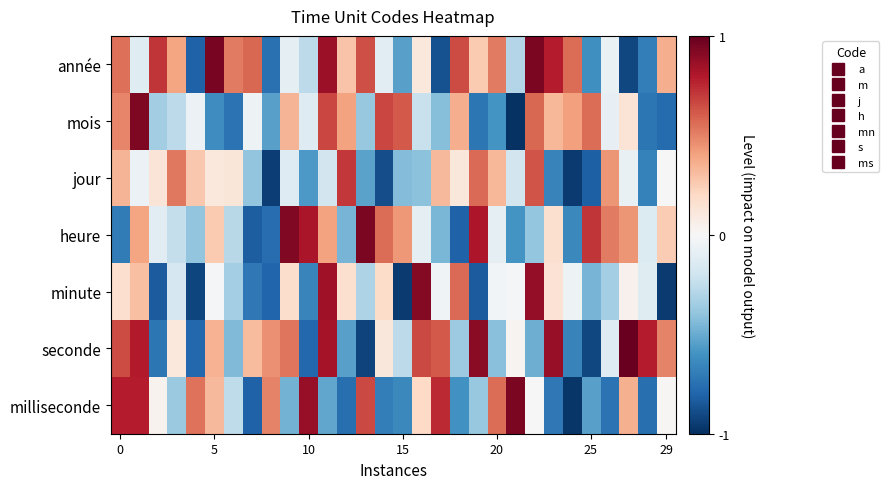

Which series has the largest total across all categories?

année